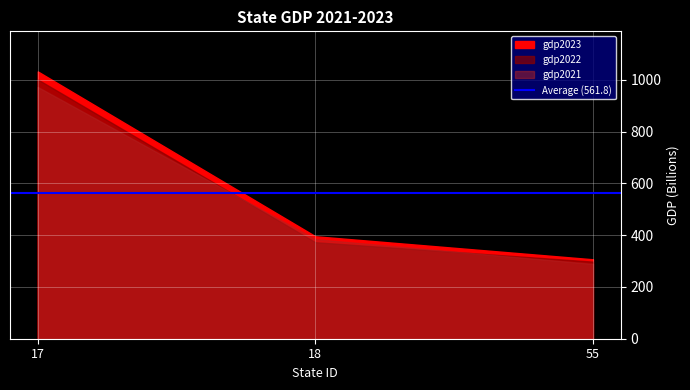

Between 55 and 18, which is larger?

18